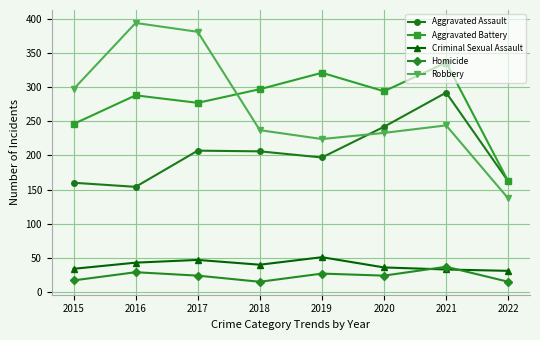

How many lines are shown in the chart?

5